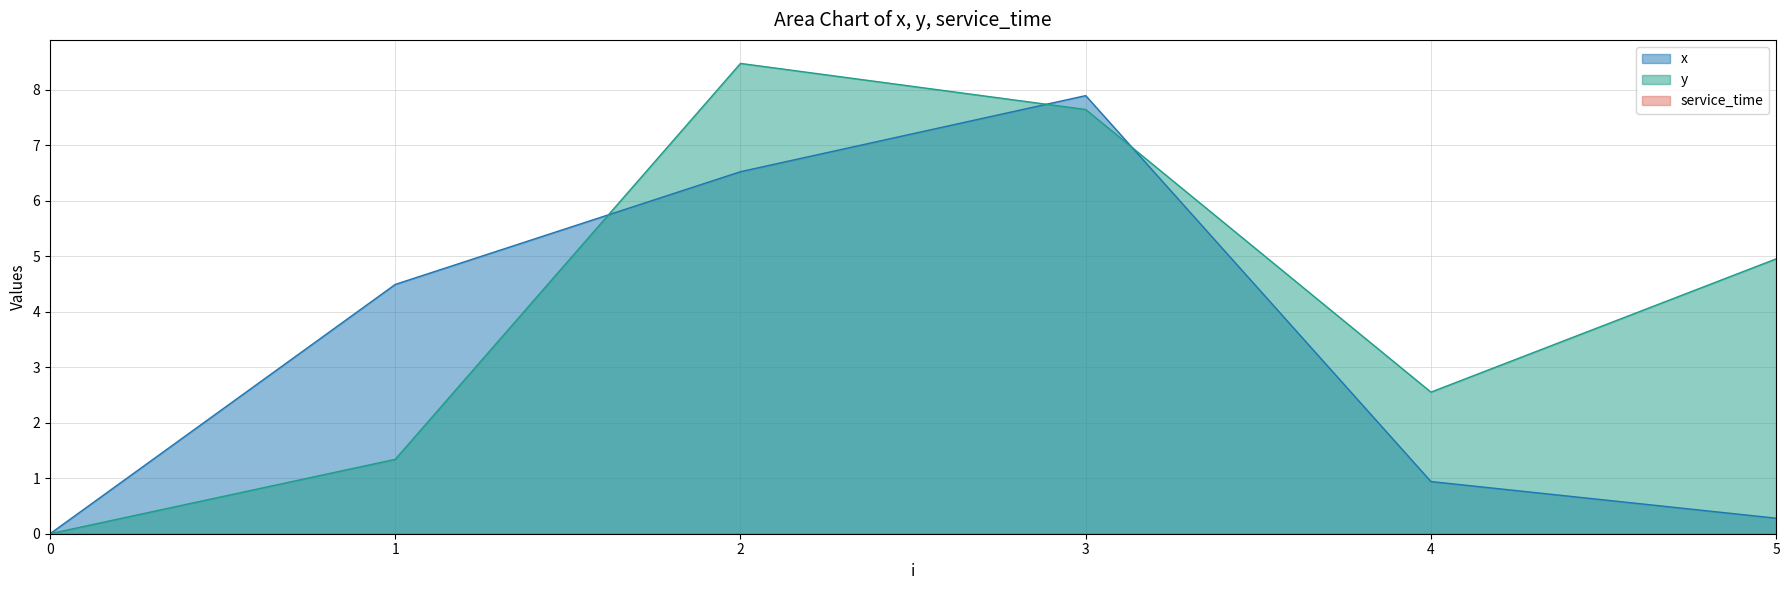

Does the chart have visible grid lines?

Yes